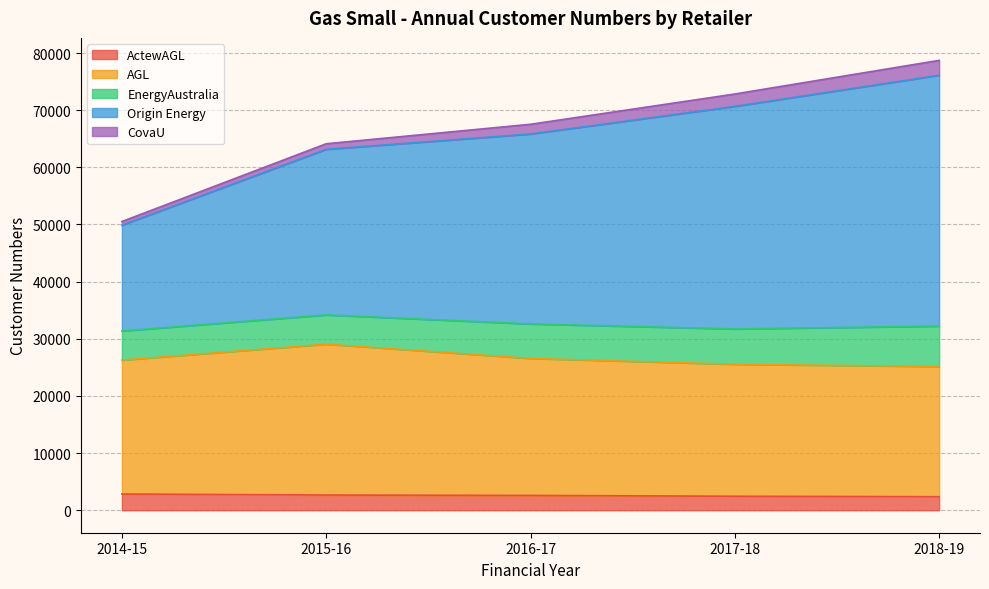

What is the average value of the ActewAGL series?

2580